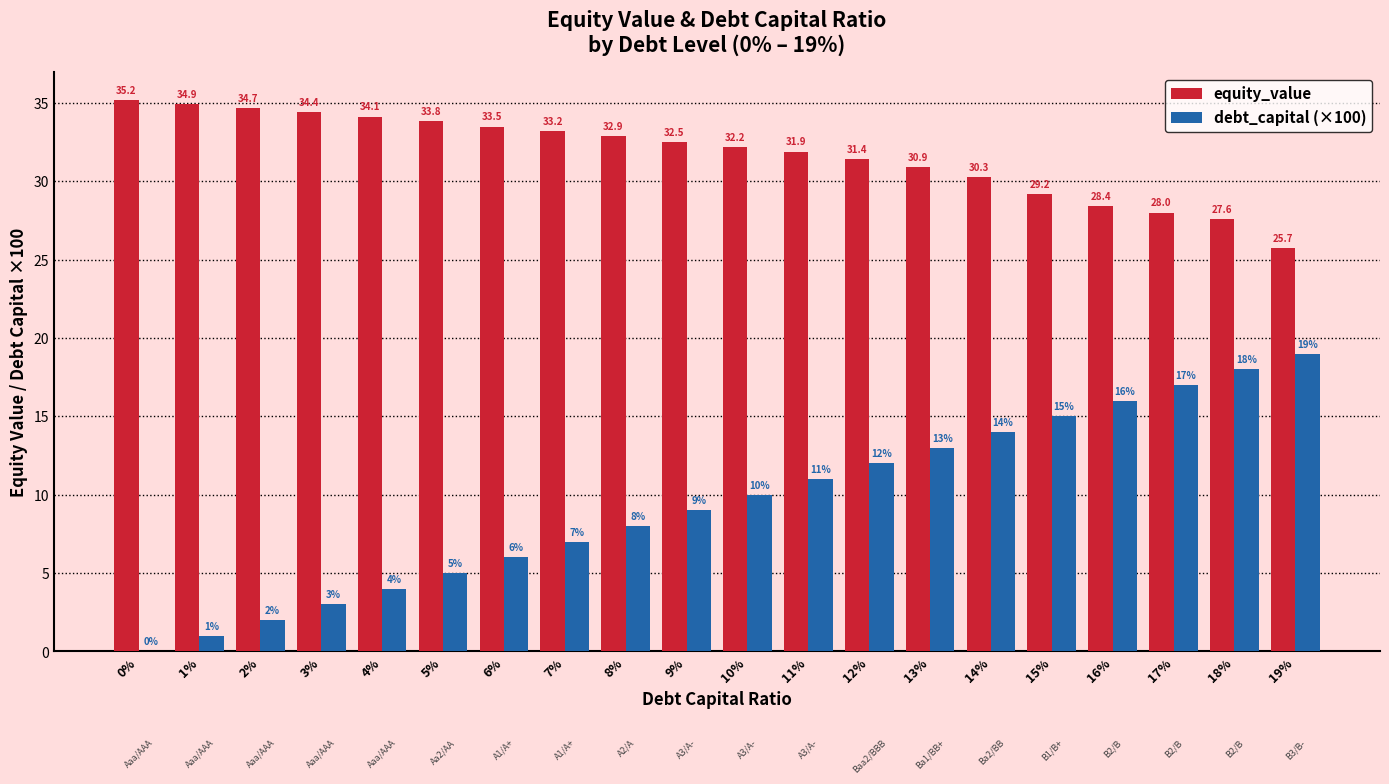

At which category is the sum across all series the highest?

18%